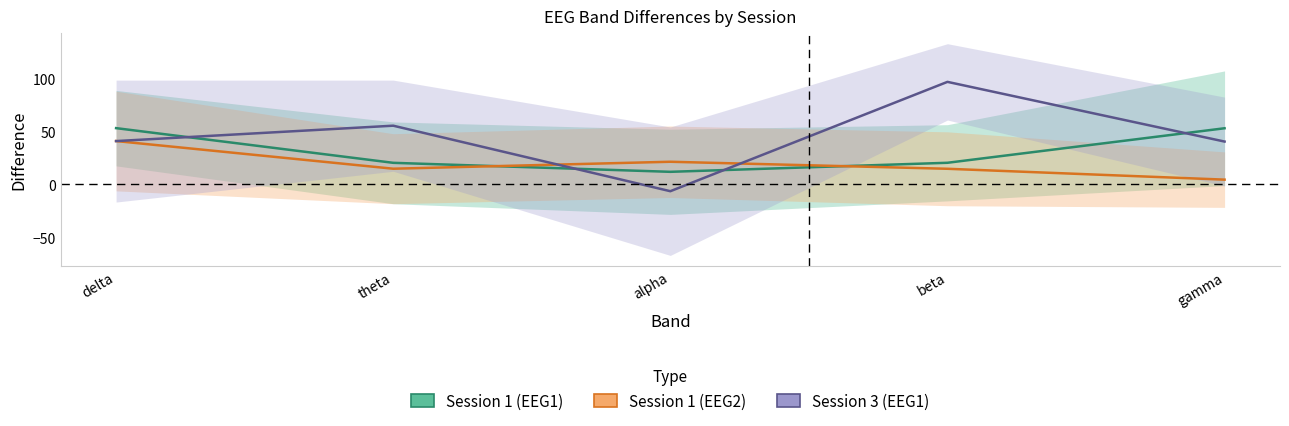

Reading right to left, what are all the values shown in this chart?

Session 1 (EEG1): 53.0	20.3	11.8	20.3	53.1
Session 1 (EEG2): 4.4	14.7	21.3	14.7	40.9
Session 3 (EEG1): 40.4	96.9	-6.5	55.4	40.8